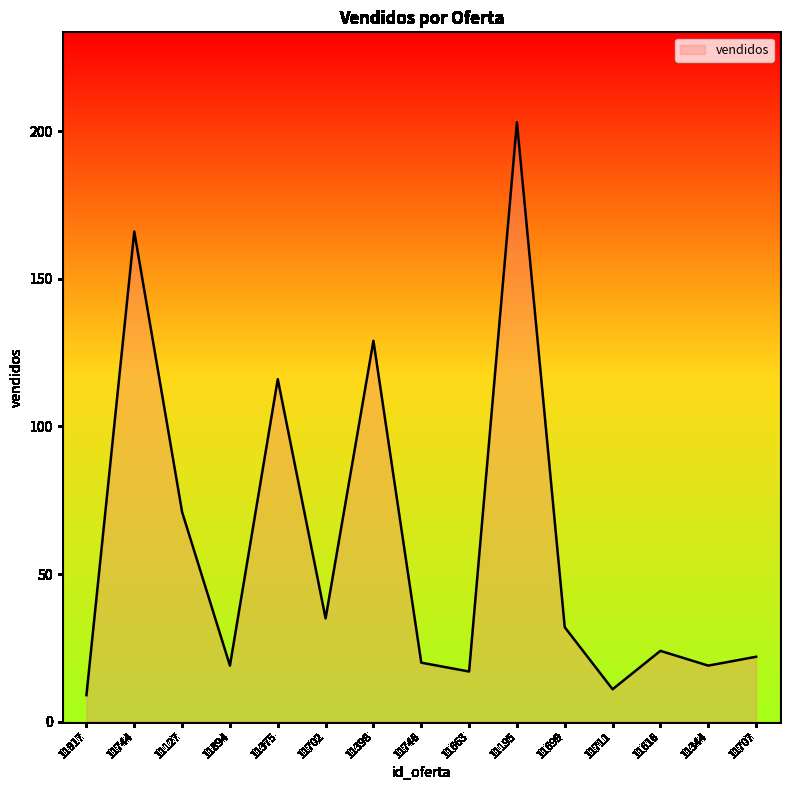

True or false: there are more than 0 points higher than both neighbors.

True